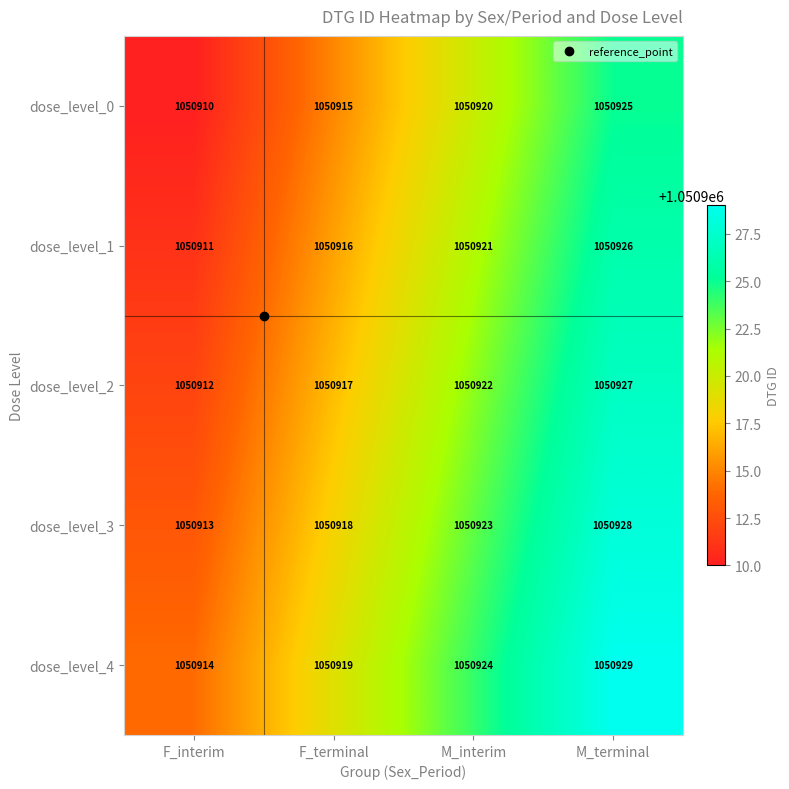

Which series has the largest total across all categories?

dose_level_4